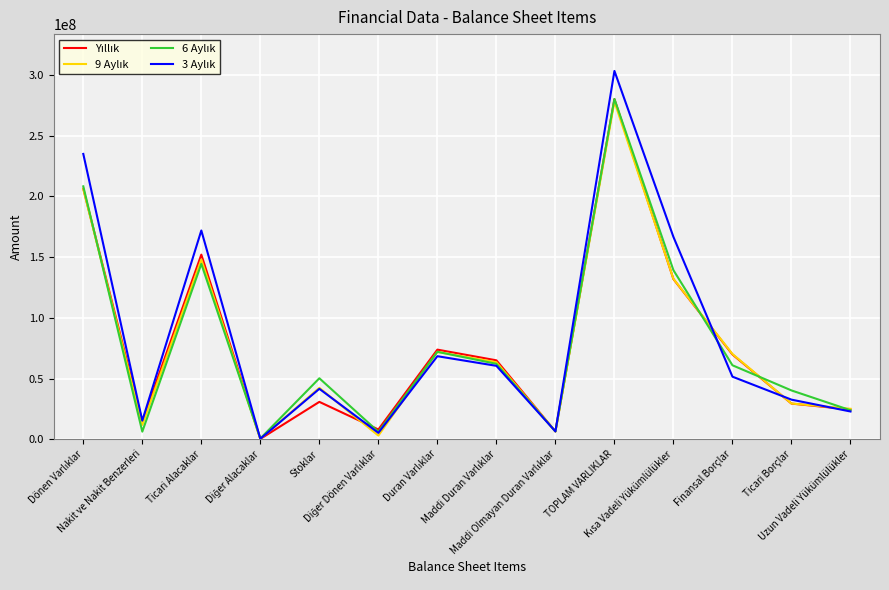

Does the chart have visible grid lines?

Yes